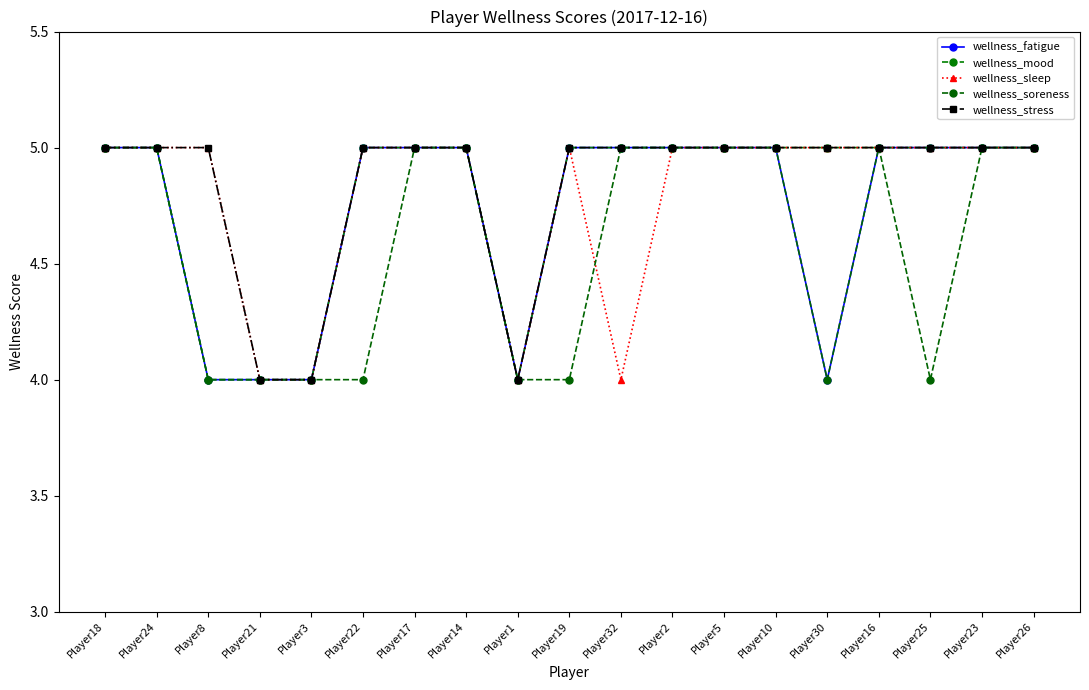

How many distinct data groups are displayed?

5